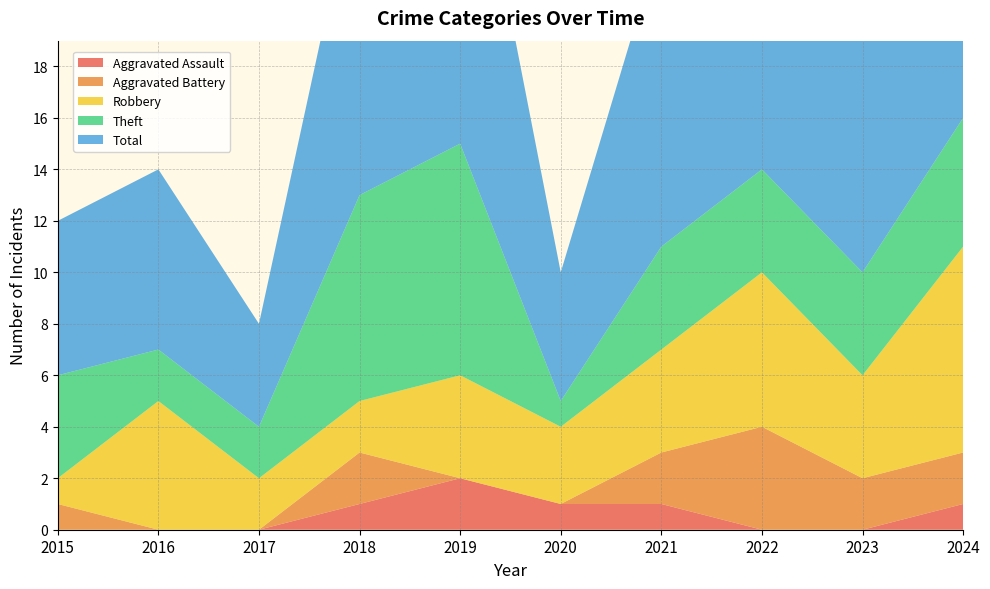

Reading left to right, extract all data points from this chart.

Aggravated Assault: 2015=0	2016=0	2017=0	2018=1	2019=2	2020=1	2021=1	2022=0	2023=0	2024=1
Aggravated Battery: 2015=1	2016=0	2017=0	2018=2	2019=0	2020=0	2021=2	2022=4	2023=2	2024=2
Robbery: 2015=1	2016=5	2017=2	2018=2	2019=4	2020=3	2021=4	2022=6	2023=4	2024=8
Theft: 2015=4	2016=2	2017=2	2018=8	2019=9	2020=1	2021=4	2022=4	2023=4	2024=5
Total: 2015=6	2016=7	2017=4	2018=13	2019=15	2020=5	2021=12	2022=15	2023=10	2024=16